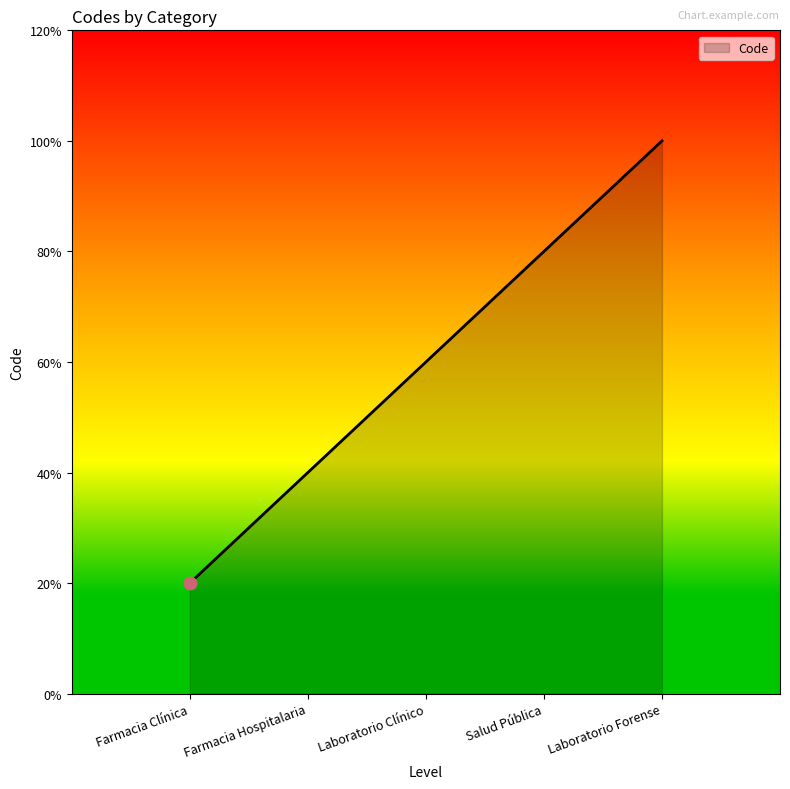

Approximately how many times larger is the value at Farmacia Clínica compared to Laboratorio Forense?

0.2